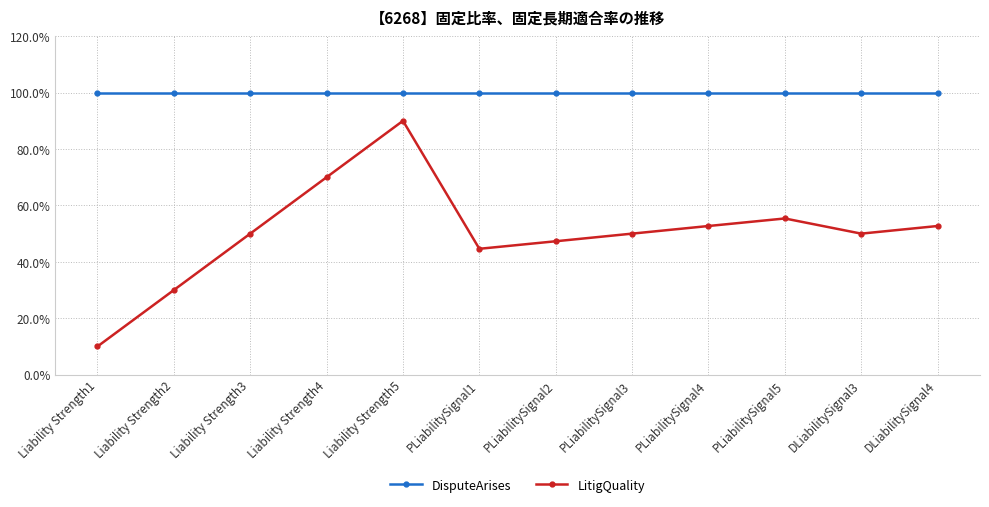

List the series in order of their peak value, lowest first.

LitigQuality, DisputeArises